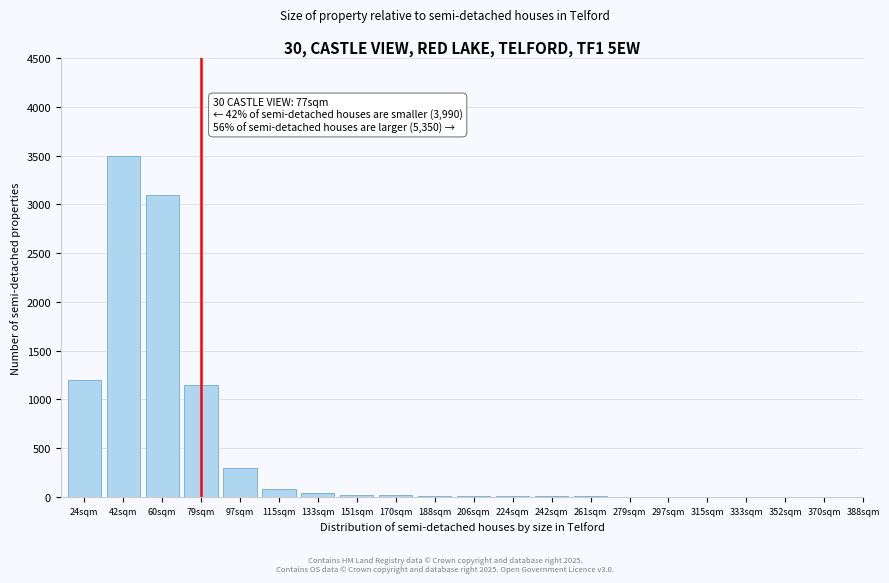

Which label corresponds to the largest value in the chart?

42sqm